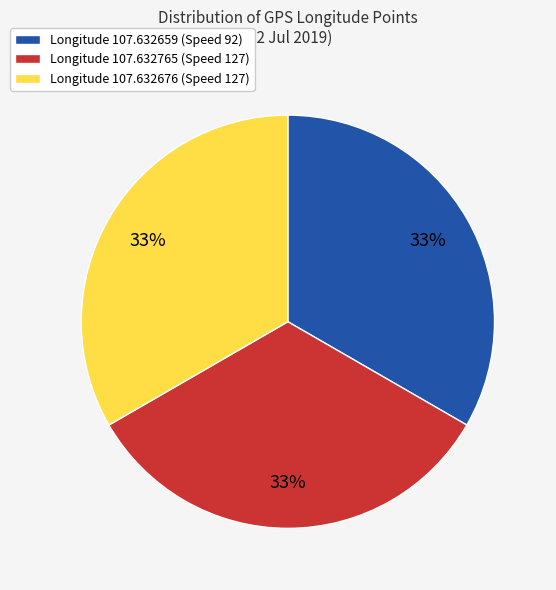

What is the ratio of the value at Longitude 107.632676 (Speed 127) to the value at Longitude 107.632765 (Speed 127)?

1.0